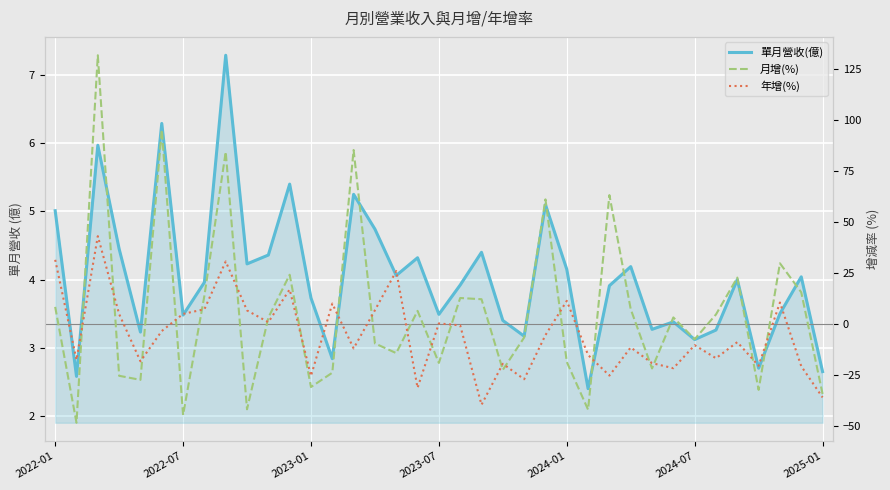

The value of 月增(%) at 11 is 31.6. True or false?

False